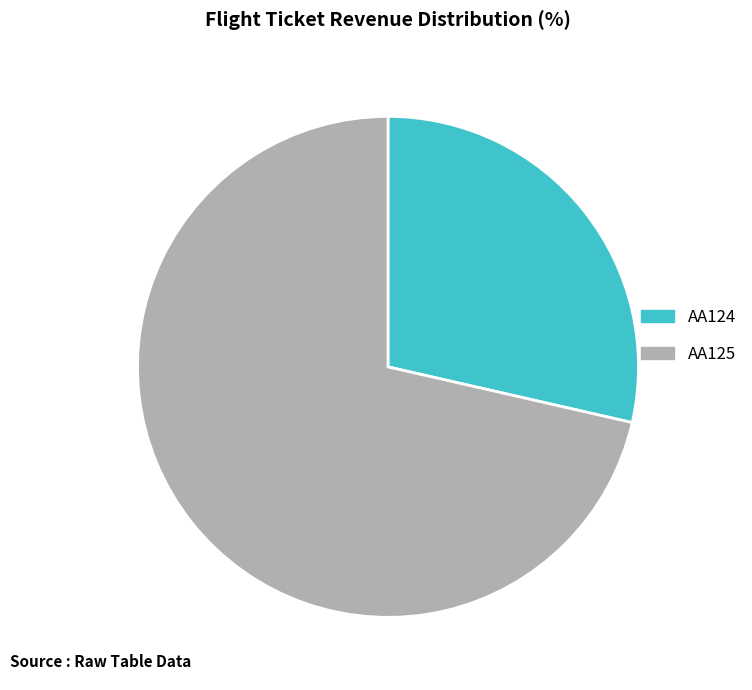

What is the majority slice?

AA125